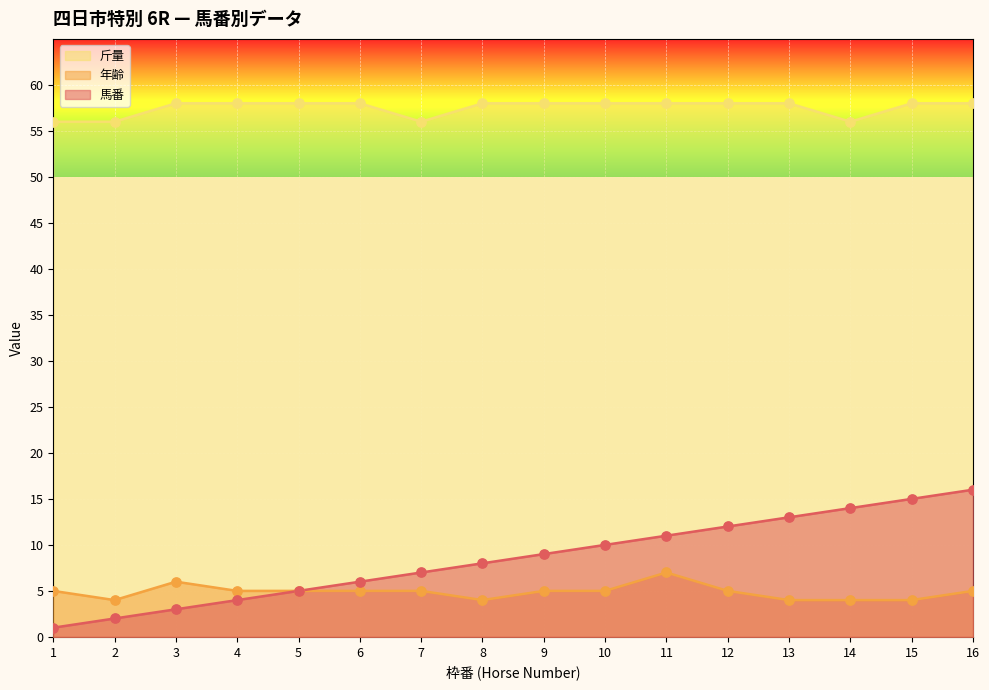

Which series reaches the minimum Y coordinate?

馬番